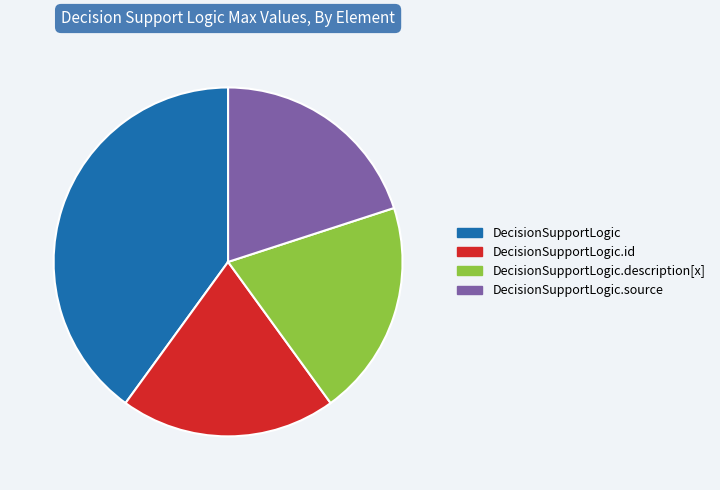

Is DecisionSupportLogic.id the majority of the pie?

No